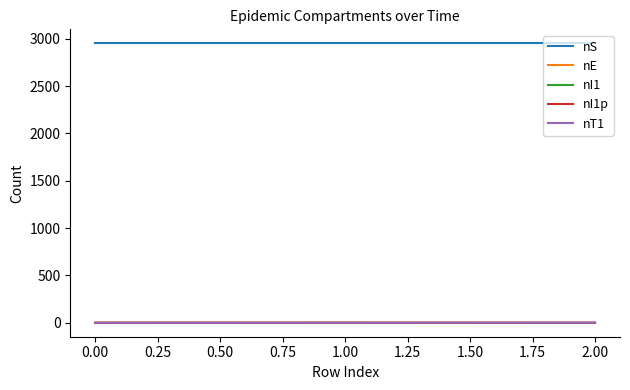

Does the chart have visible grid lines?

No